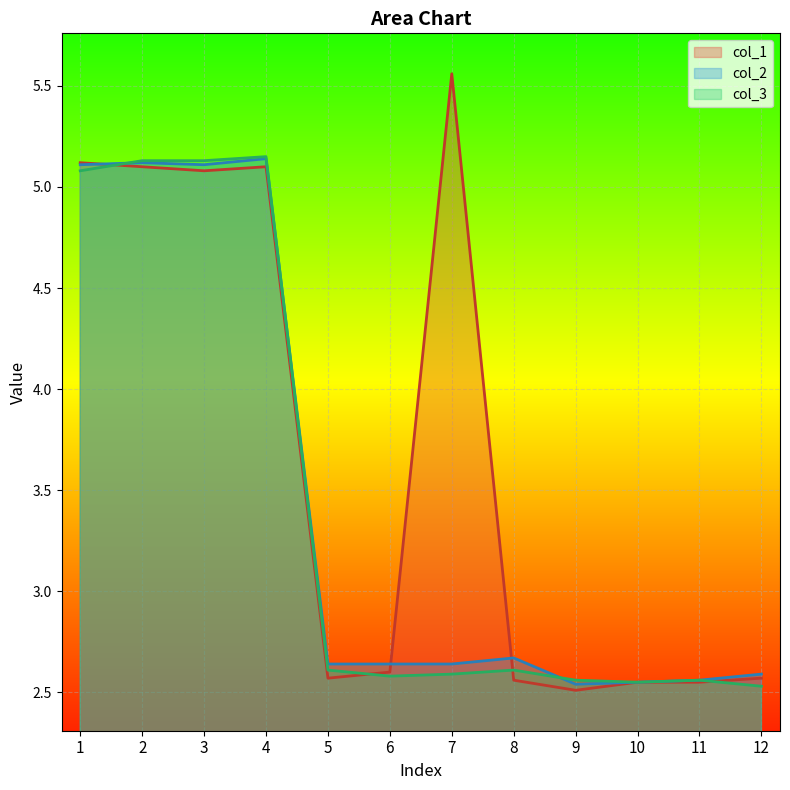

How many lines are shown in the chart?

3